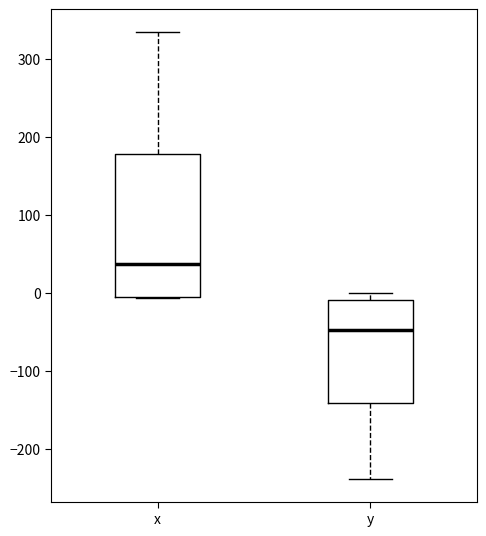

Reading left to right, transcribe this box plot: for each box, give where its median line is, the range the box spans, and where its two whiskers end, as read against the y-axis. The values are not printed on the chart, so give them approximately, as read against the axis.

x: median 40, box 0 to 180, whiskers -10 to 340
y: median -50, box -140 to -10, whiskers -240 to 0